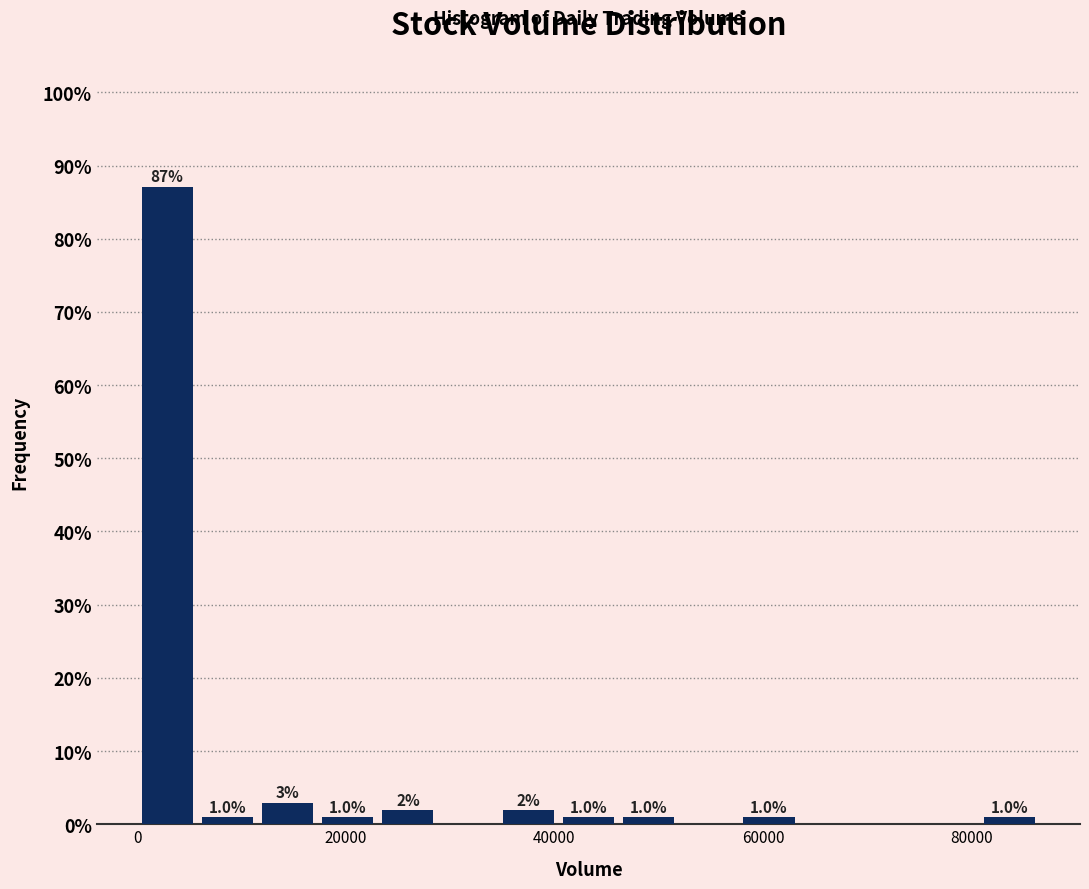

Read against the x-axis, roughly where is the centre of the tallest bar?

2000